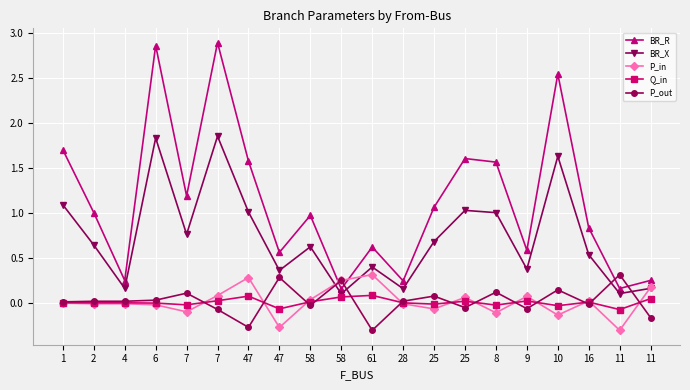

What are all the series names shown in the legend?

BR_R, BR_X, P_in, Q_in, P_out